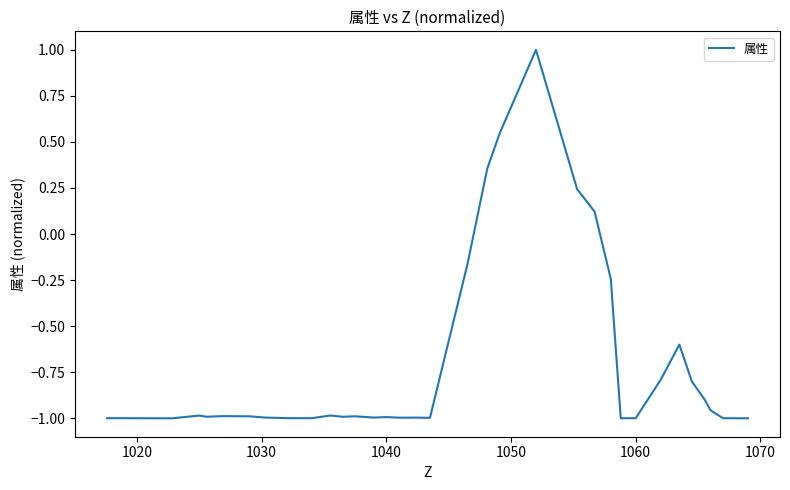

What is the difference between the second highest and minimum values?

1.5